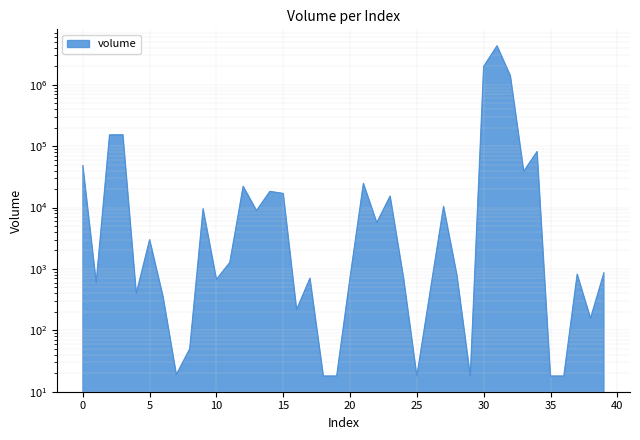

Is it true that the value at 4 is 662.2?

False